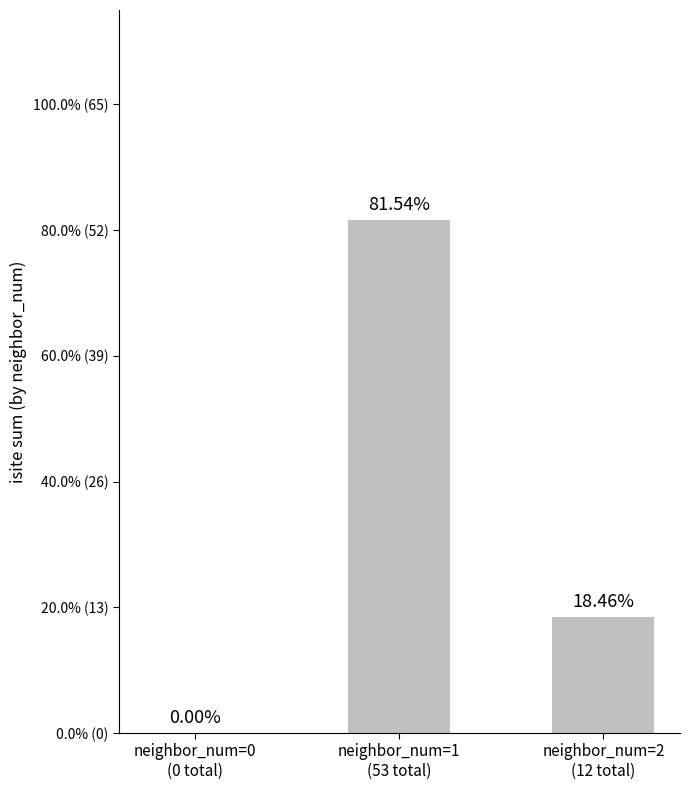

How many bars are there in total?

3